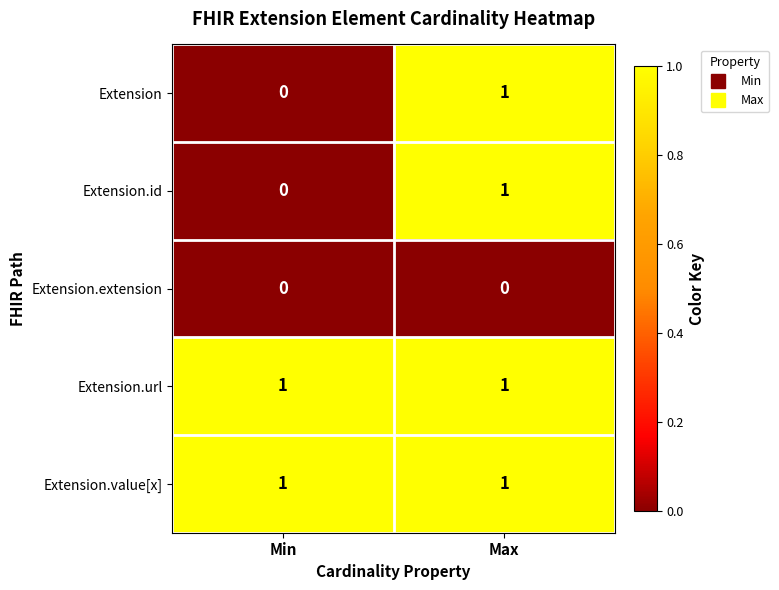

What is the maximum value shown in the chart?

1